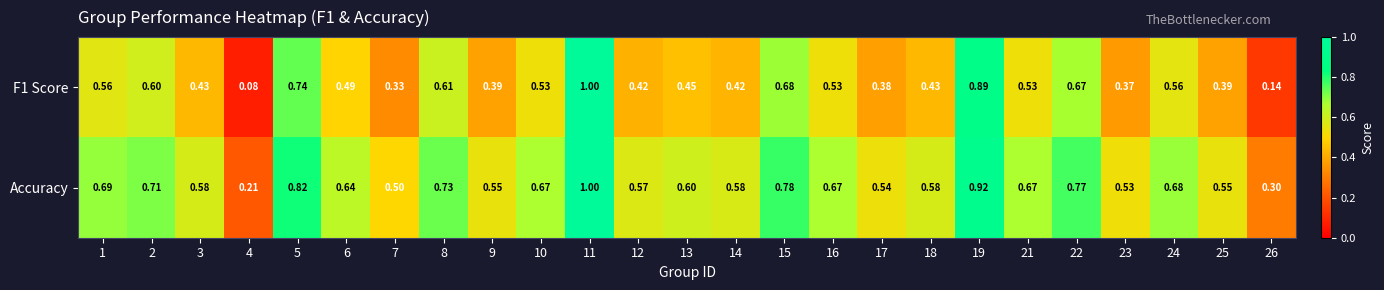

What is the total value across all series at 13?

1.1